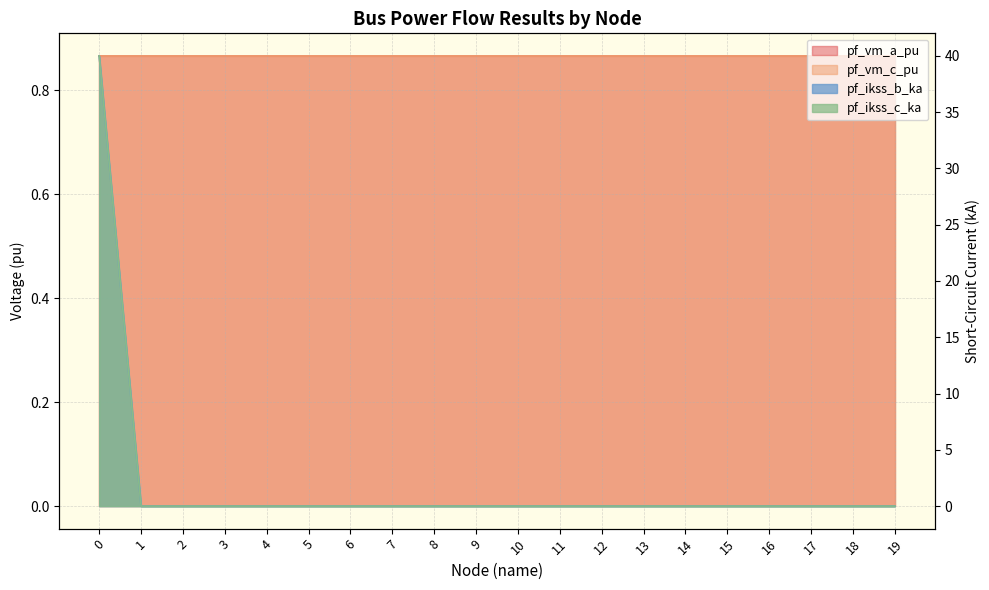

What is the sum of all pf_ikss_b_ka values?

40.0